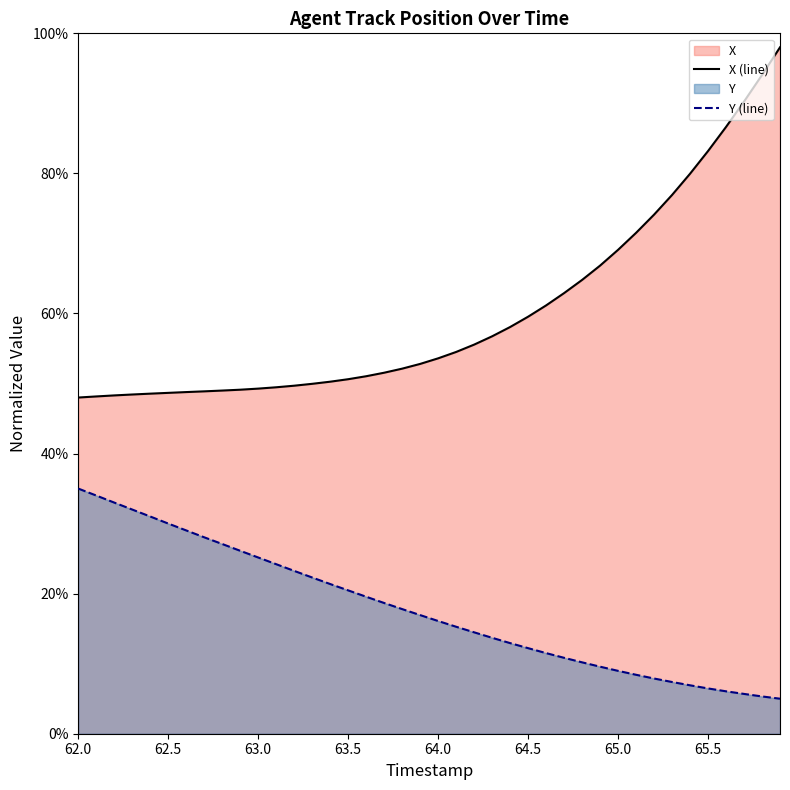

Rank the series by their maximum value, from highest to lowest.

X (line), Y (line)